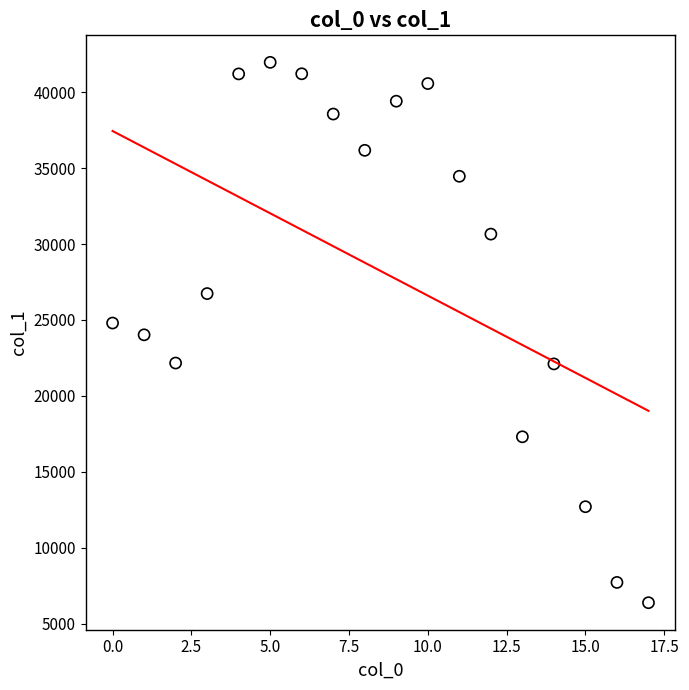

What is the range of Y values (max minus min)?

35570